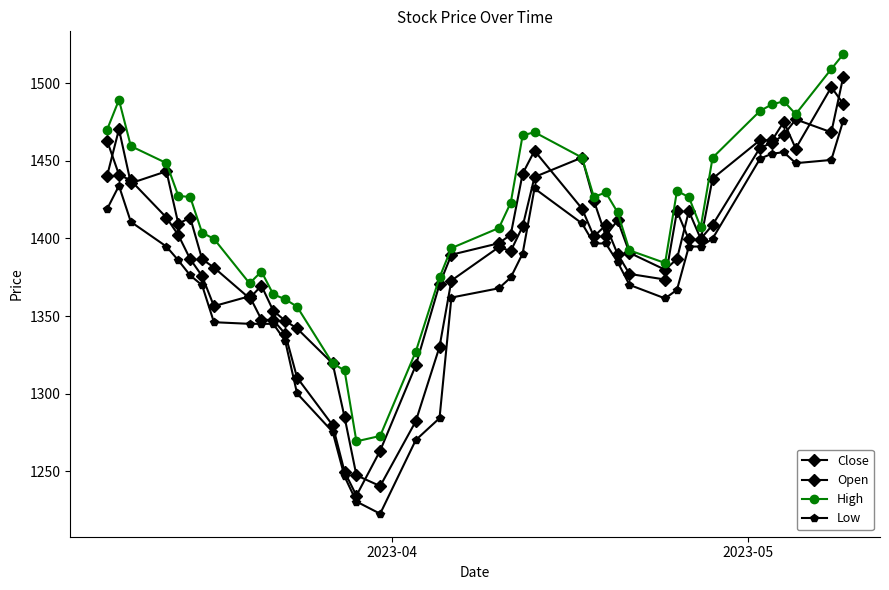

What is the difference between the maximum and minimum values in the High series?

249.5